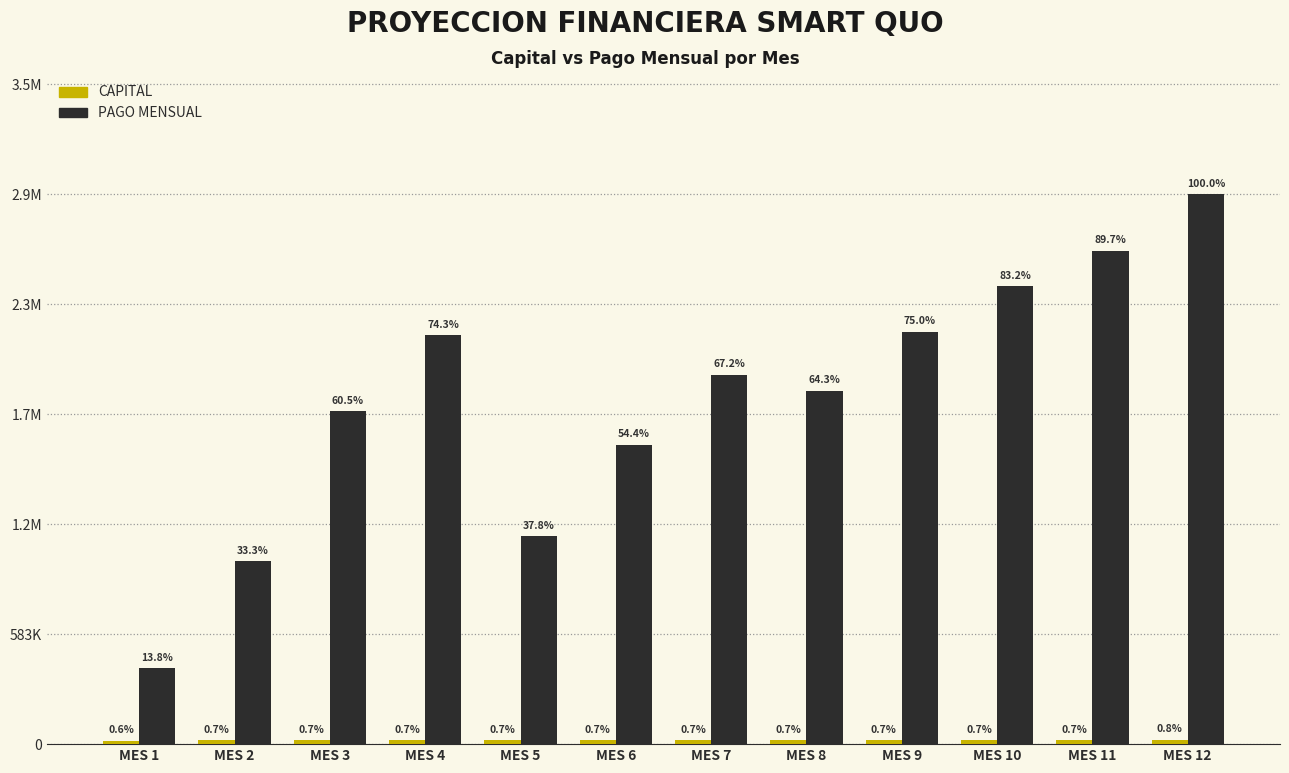

Is the value of CAPITAL at MES 10 greater than the value of PAGO MENSUAL at MES 11?

No